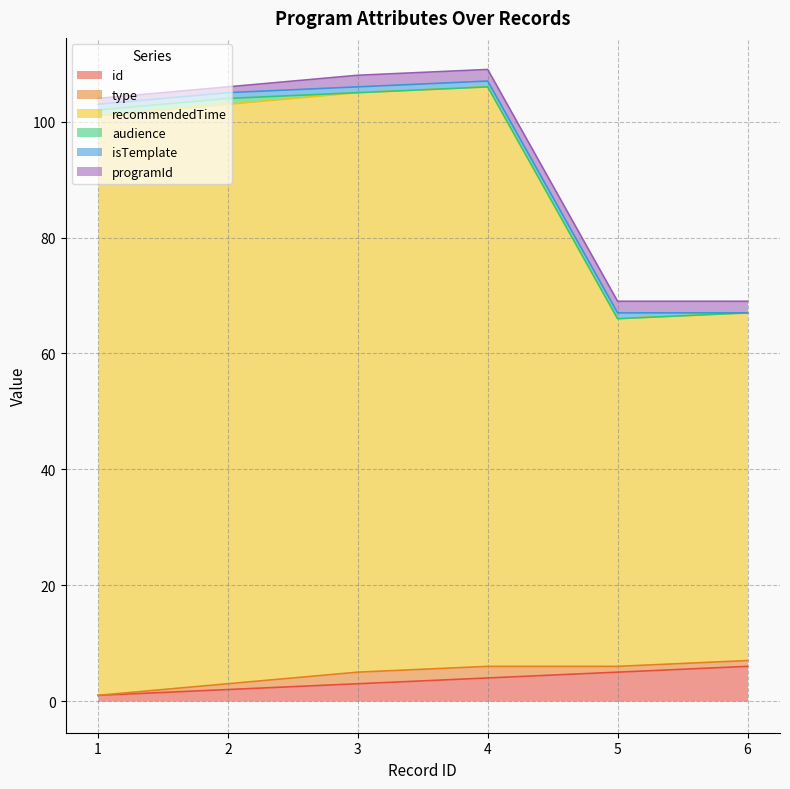

Which has a higher value, 5 or 3?

5